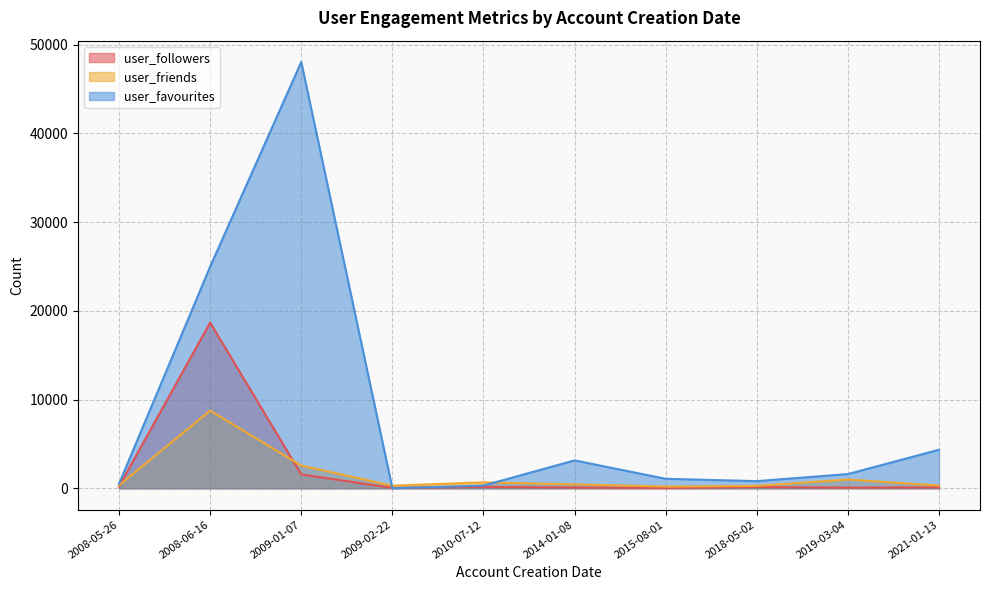

At how many categories does at least one series exceed 44746?

1